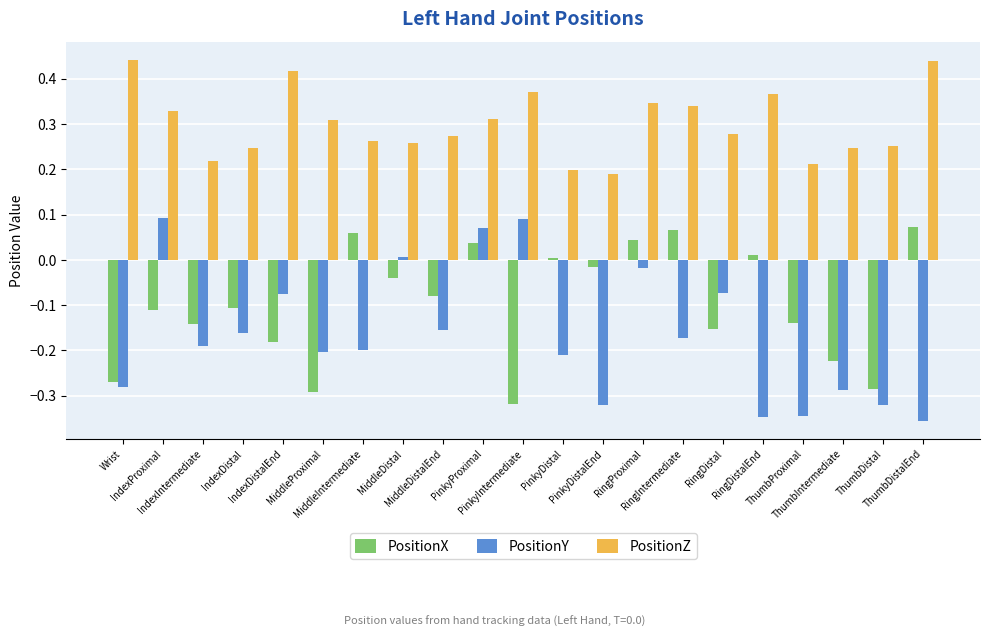

What is the minimum value for PositionY?

-0.4